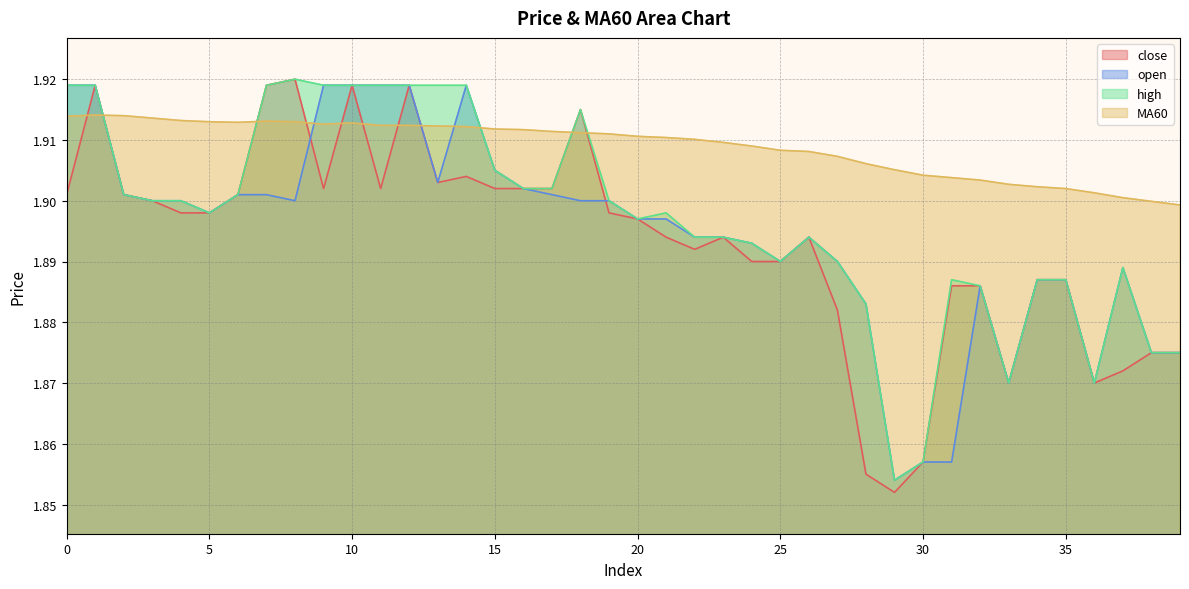

Count the number of data series in this chart.

4